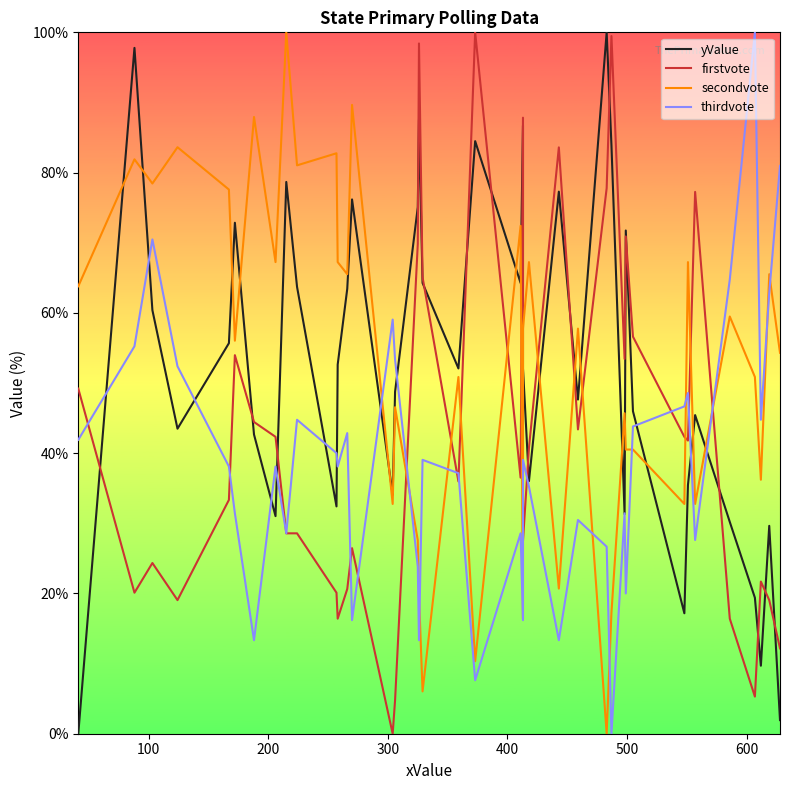

Reading left to right, extract all data points from this chart.

yValue: 0.0	97.8	60.4	43.5	55.7	72.9	42.7	31.0	78.7	63.7	32.4	52.6	63.4	76.2	34.1	48.8	75.1	87.5	64.3	52.1	84.5	64.3	86.7	52.1	36.0	77.3	47.6	100.0	83.9	31.3	71.7	46.0	17.2	35.5	45.4	30.2	19.4	9.7	29.6	1.9
firstvote: 49.2	20.1	24.3	19.0	33.3	54.0	44.4	42.3	28.6	28.6	20.1	16.4	20.6	26.5	0.0	4.8	69.8	98.4	65.1	36.0	100.0	36.5	87.8	27.5	40.7	83.6	43.4	77.8	99.5	53.4	70.9	56.6	42.3	41.8	77.2	16.4	5.3	21.7	19.0	12.2
secondvote: 63.8	81.9	78.4	83.6	77.6	56.0	87.9	67.2	100.0	81.0	82.8	67.2	65.5	89.7	32.8	46.6	27.6	19.8	6.0	50.9	10.3	72.4	16.4	57.8	67.2	20.7	57.8	0.0	17.2	45.7	40.5	40.5	32.8	67.2	32.8	59.5	50.9	36.2	65.5	54.3
thirdvote: 41.9	55.2	70.5	52.4	38.1	31.4	13.3	38.1	28.6	44.8	40.0	38.1	42.9	16.2	59.0	53.3	23.8	13.3	39.0	37.1	7.6	28.6	16.2	39.0	35.2	13.3	30.5	26.7	0.0	31.4	20.0	43.8	46.7	48.6	27.6	64.8	100.0	44.8	62.9	81.0